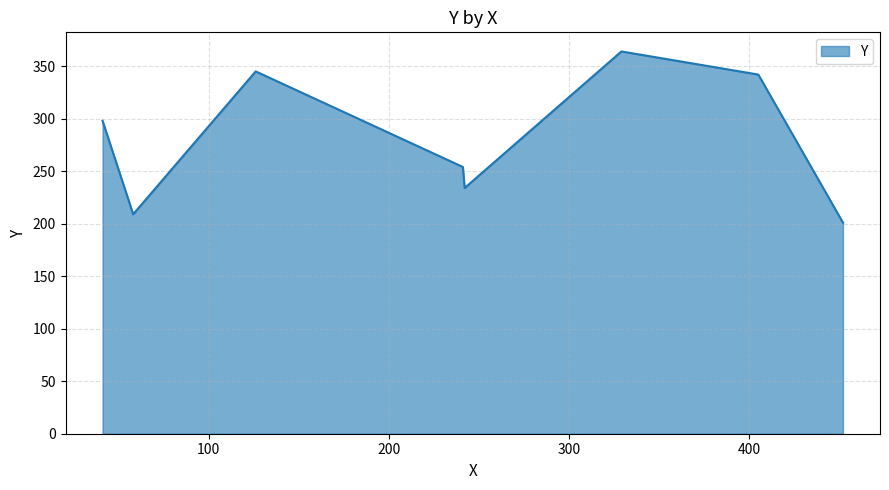

What is the average value?

281